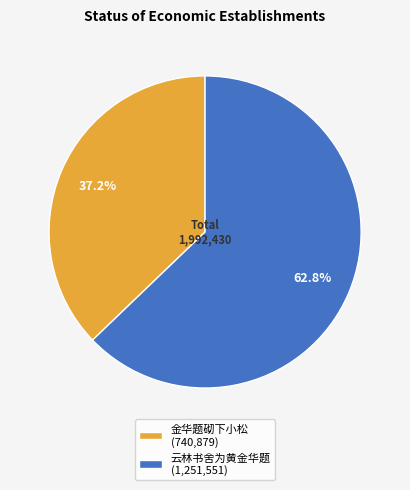

Which has a higher value, 云林书舍为黄金华题 or 金华题砌下小松?

云林书舍为黄金华题